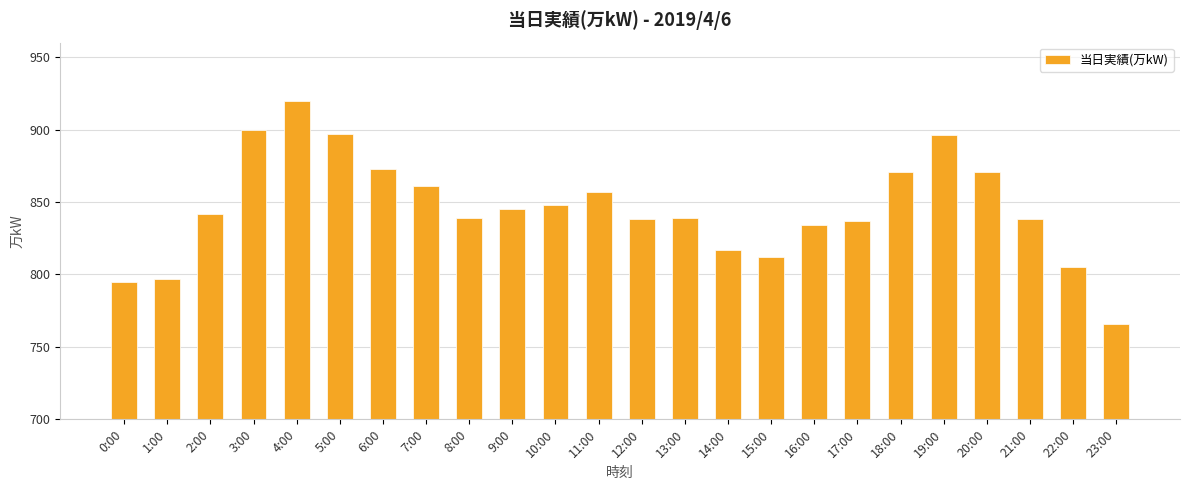

What is the difference between the maximum and minimum values?

154